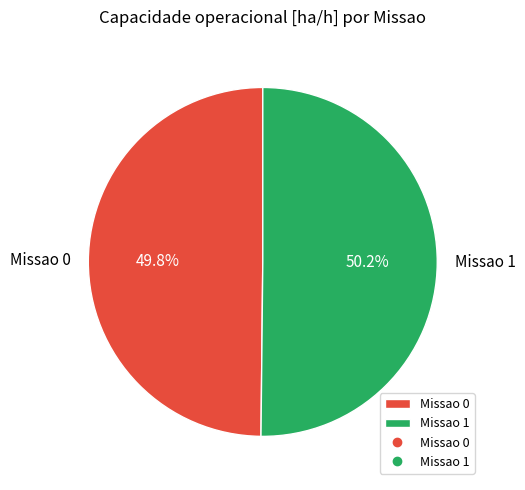

The Missao 0 slice represents 50% of the pie. True or false?

True